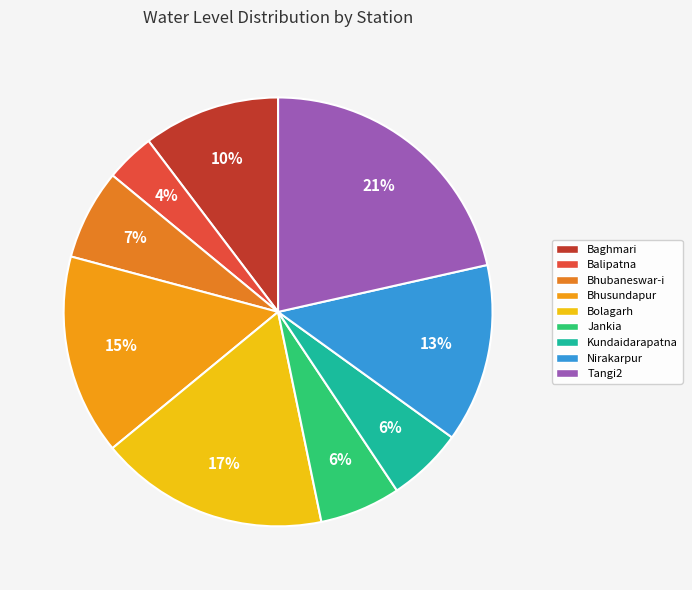

Is it true that Balipatna is 1% of the pie?

False